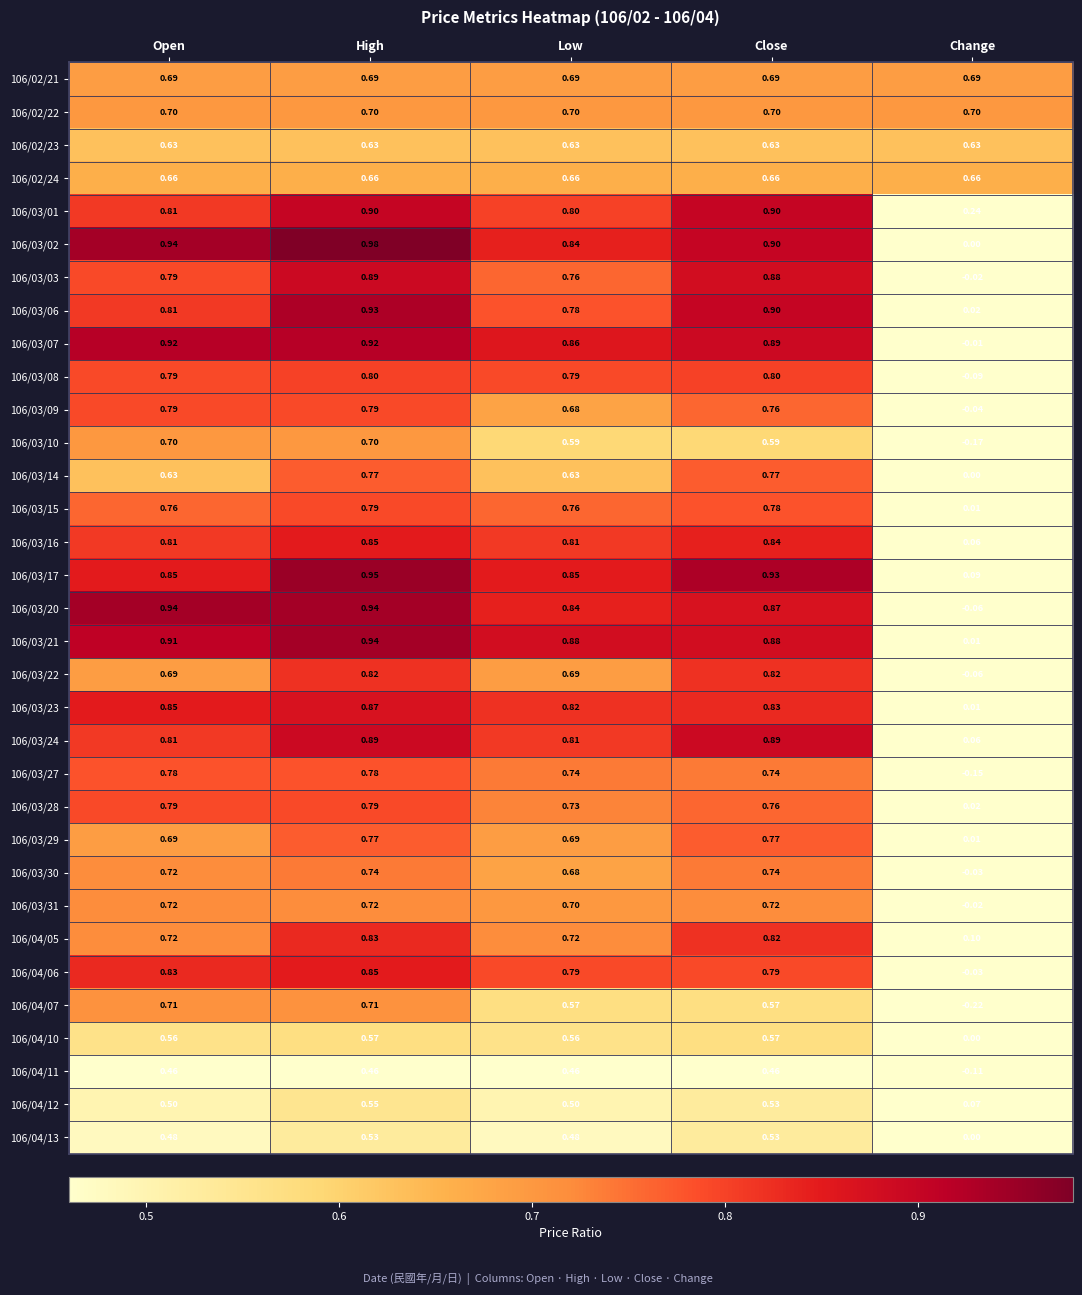

Between High and Low, which series saw the biggest shift?

106/03/06